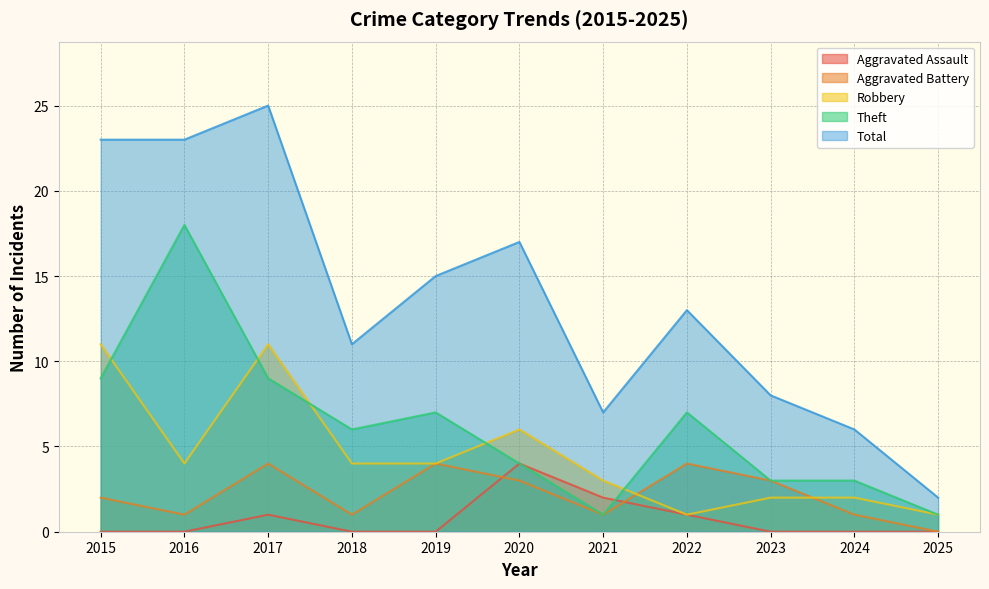

What is the total value across all series at 2016?

46